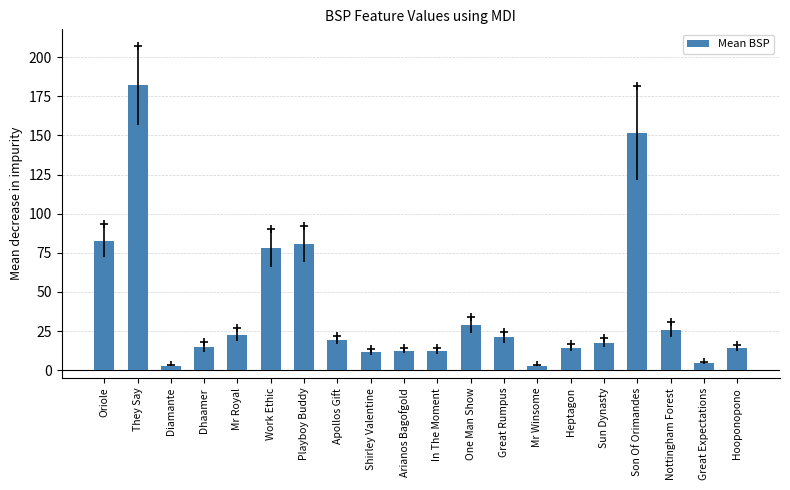

What position from the right is Playboy Buddy?

14